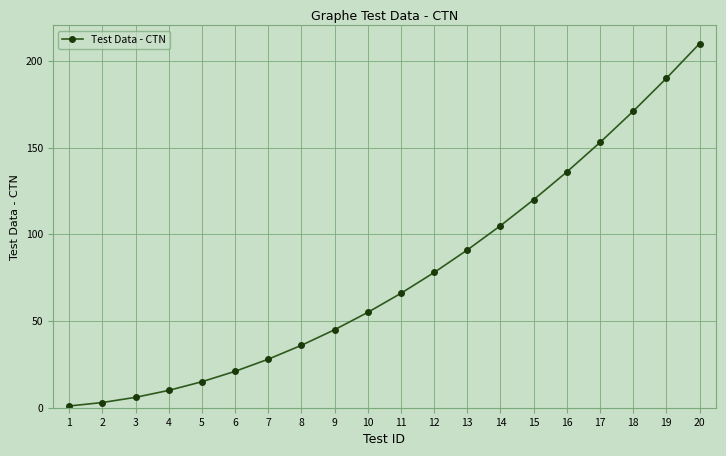

True or false: the data has more than 2 interior local peaks.

False